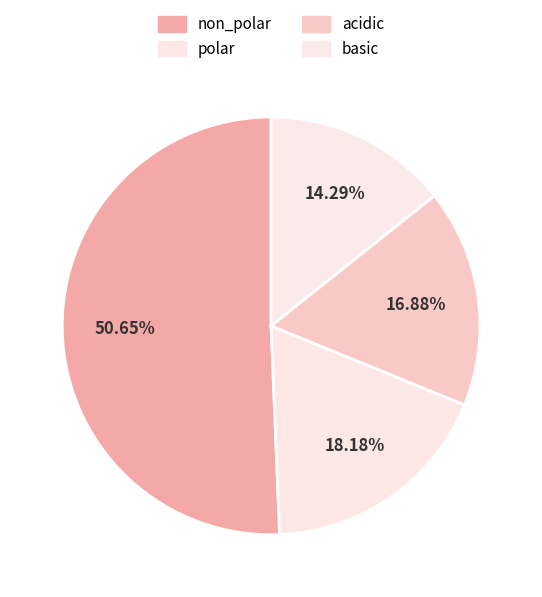

Which slice is the largest?

non_polar